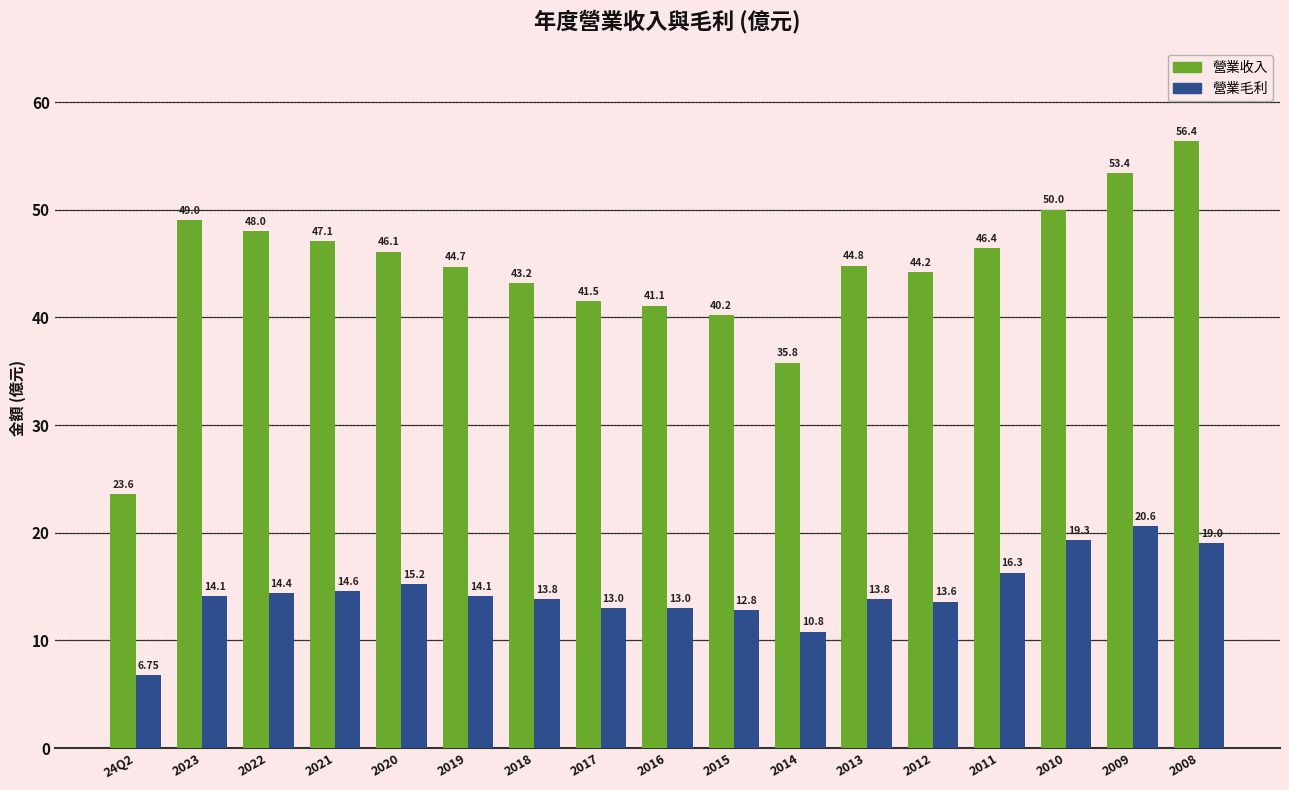

Is it true that 營業收入 equals 12.3 at 2019?

False